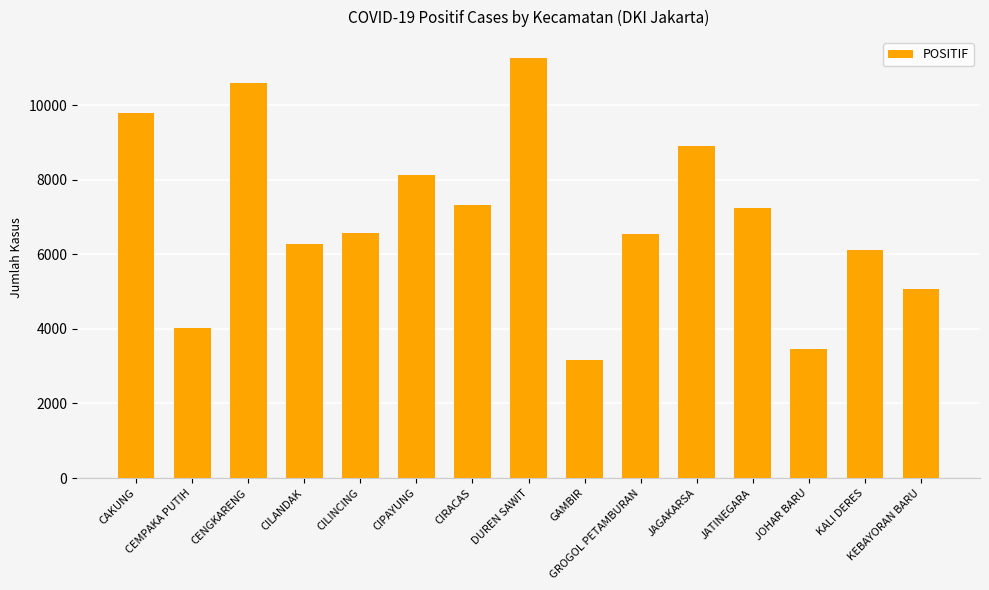

What is the sum of all values?

104481